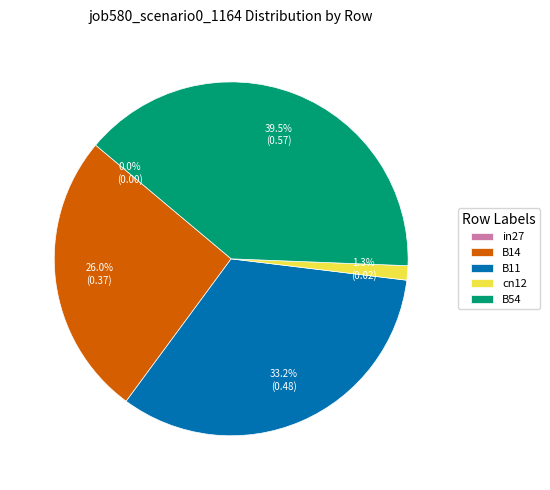

Does cn12 account for over 50% of the chart?

No